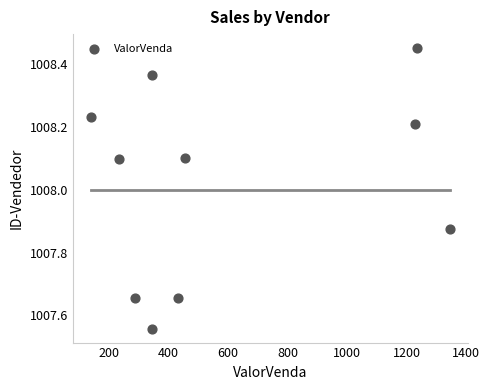

What is the range of X values (max minus min)?

1206.9